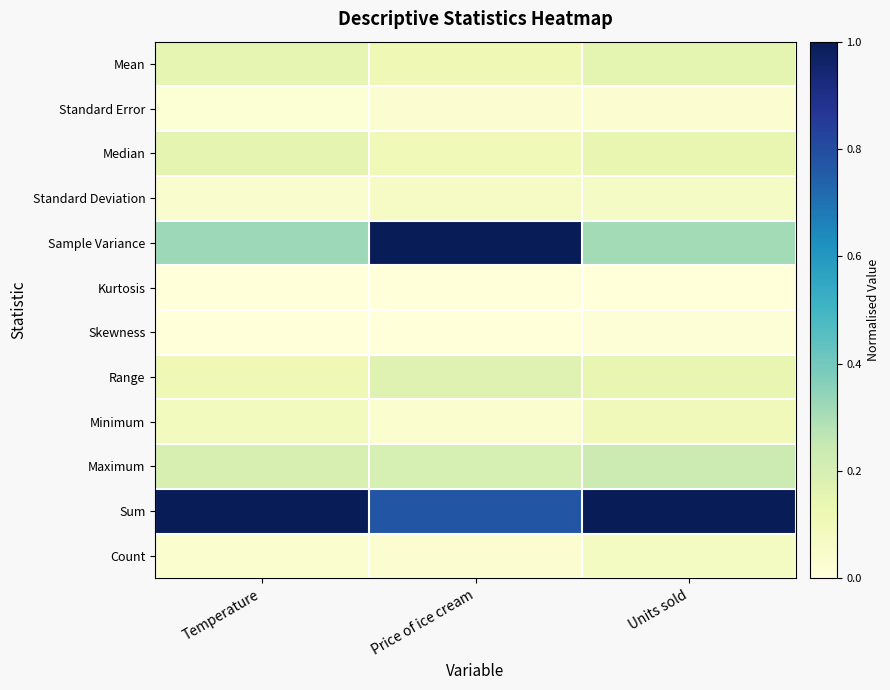

At Price of ice cream, list the series in order from smallest to largest.

Kurtosis, Skewness, Standard Error, Count, Minimum, Standard Deviation, Median, Mean, Range, Maximum, Sum, Sample Variance